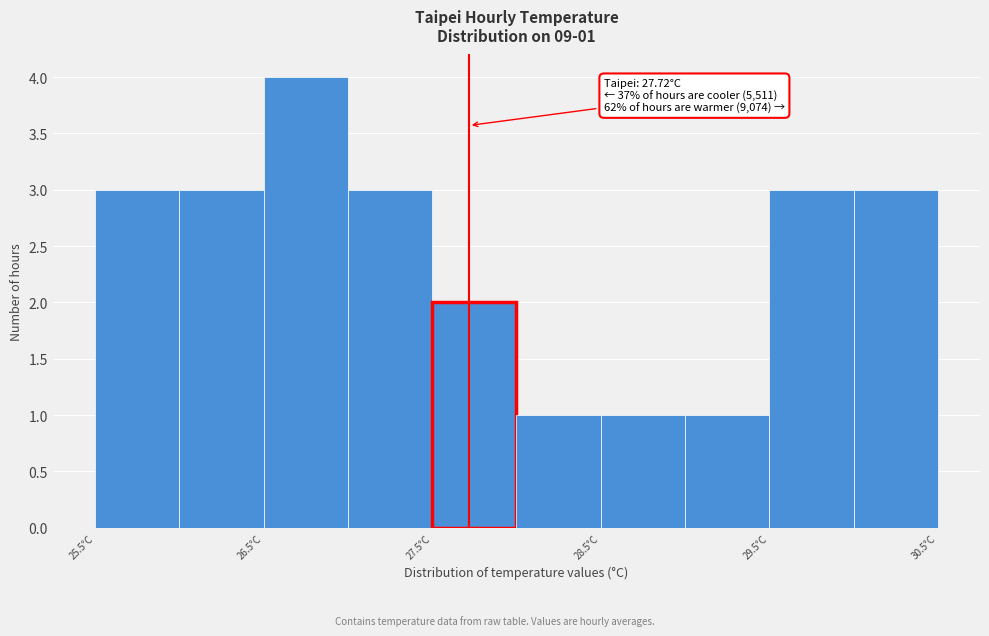

Which range on the x-axis has the tallest bar?

26.5 to 27.0